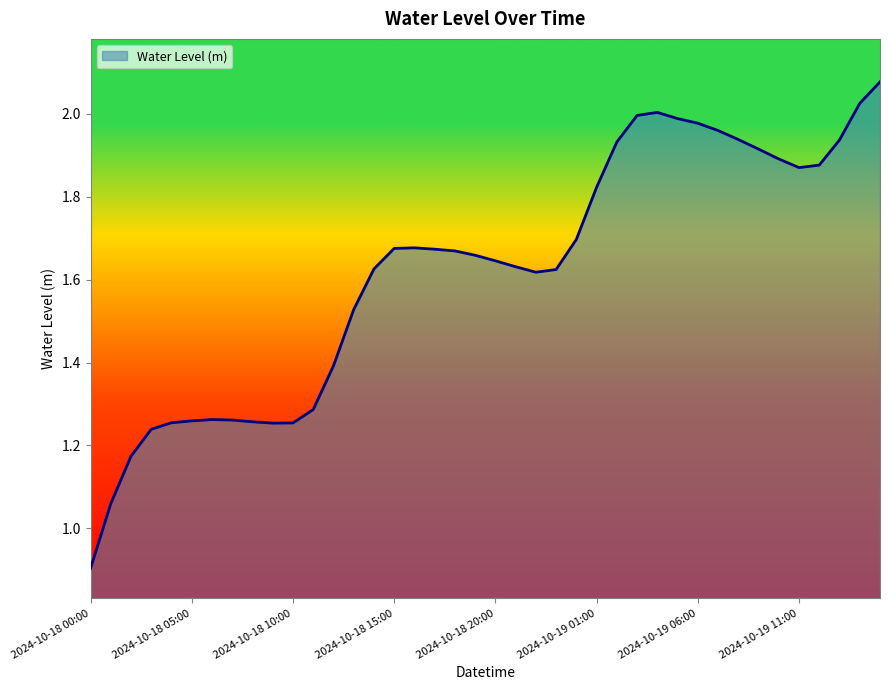

What is the minimum value shown in the chart?

0.9